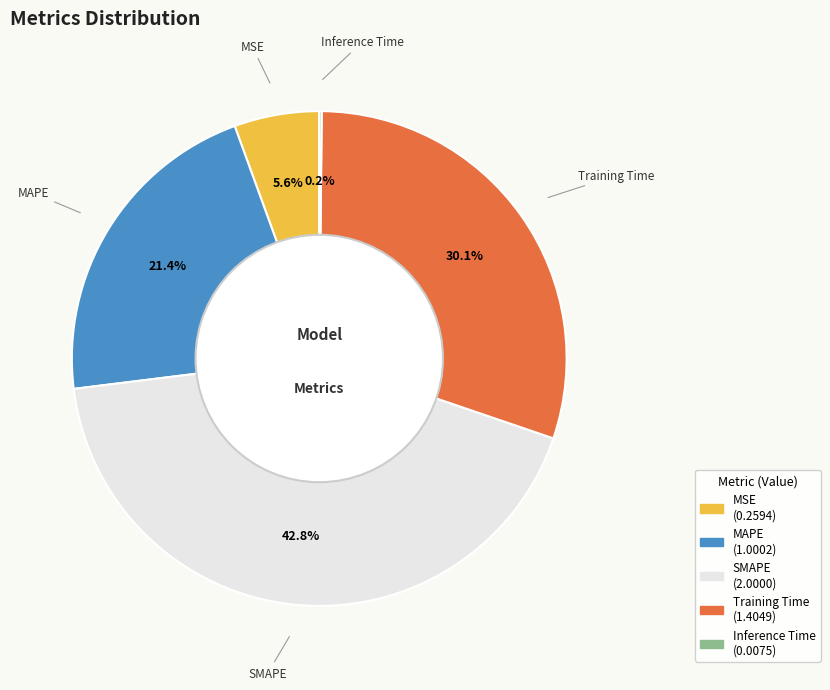

The MAPE slice represents 21% of the pie. True or false?

True